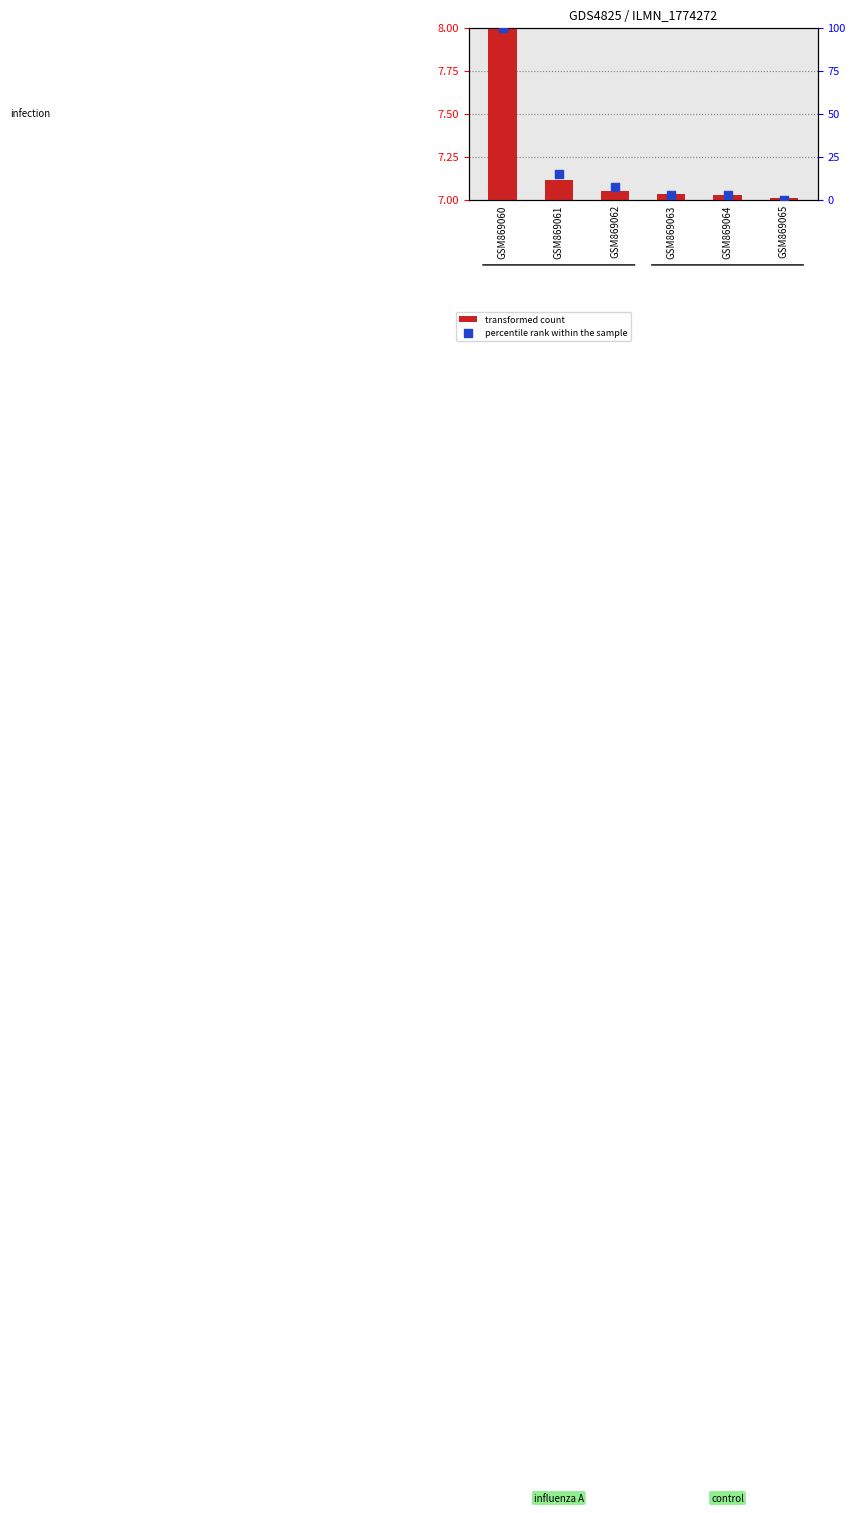

Is the value of transformed count at GSM869060 greater than the value of percentile rank within the sample at GSM869064?

Yes